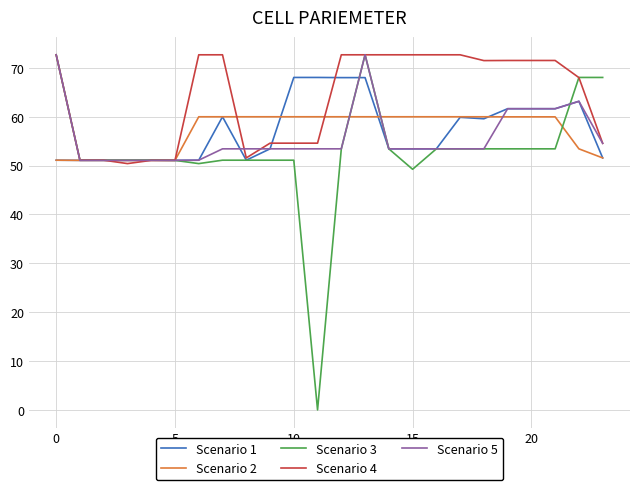

Does the chart have visible grid lines?

Yes